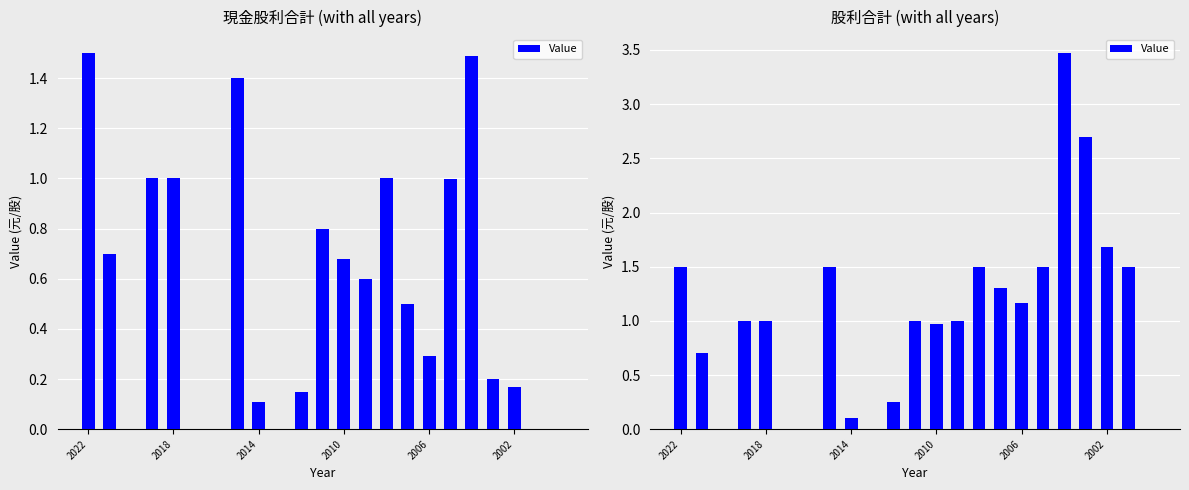

What position from the left is 11?

12